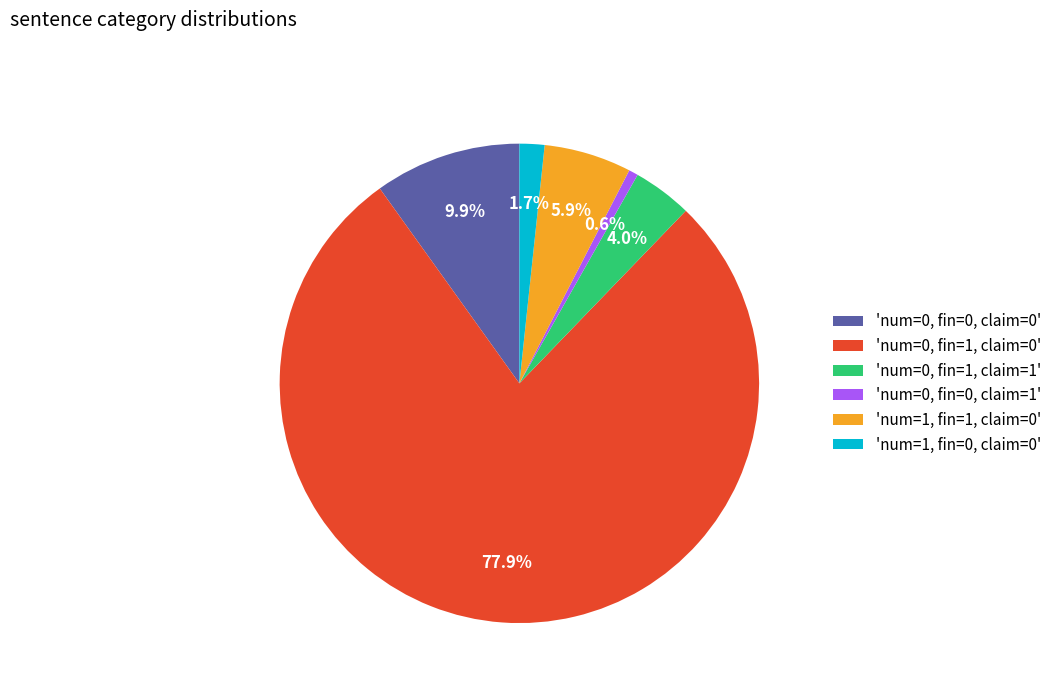

What is the largest slice in the pie chart?

'num=0, fin=1, claim=0'